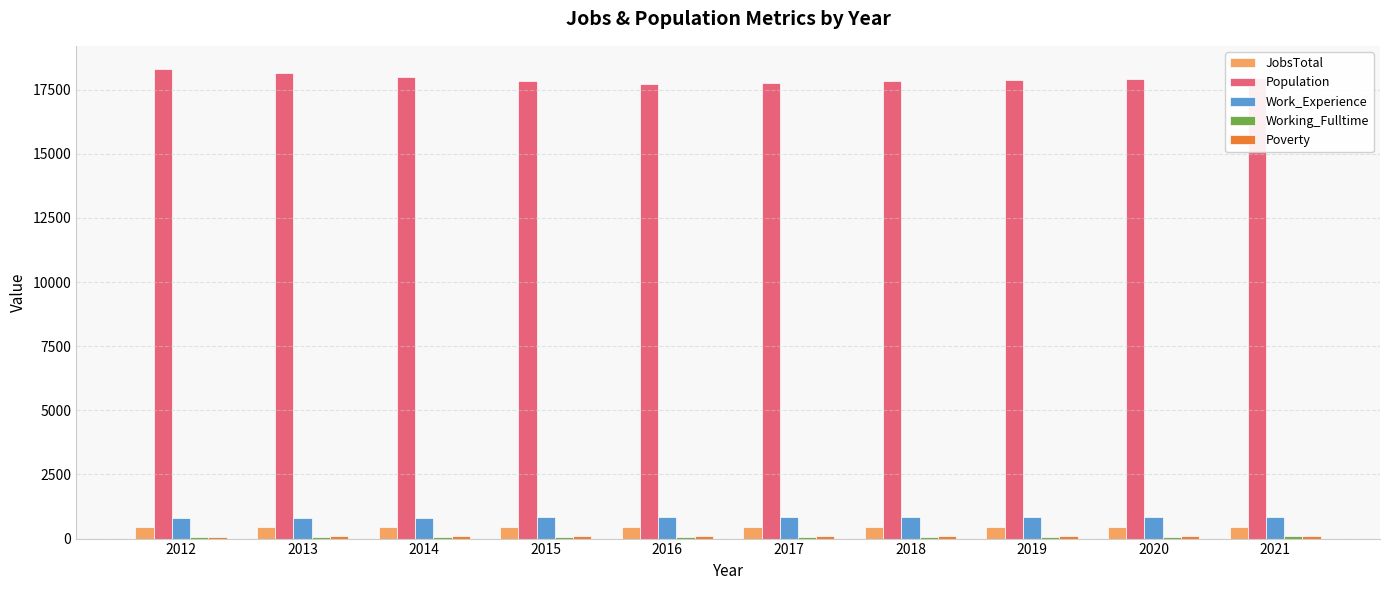

What is the greatest value displayed?

18296